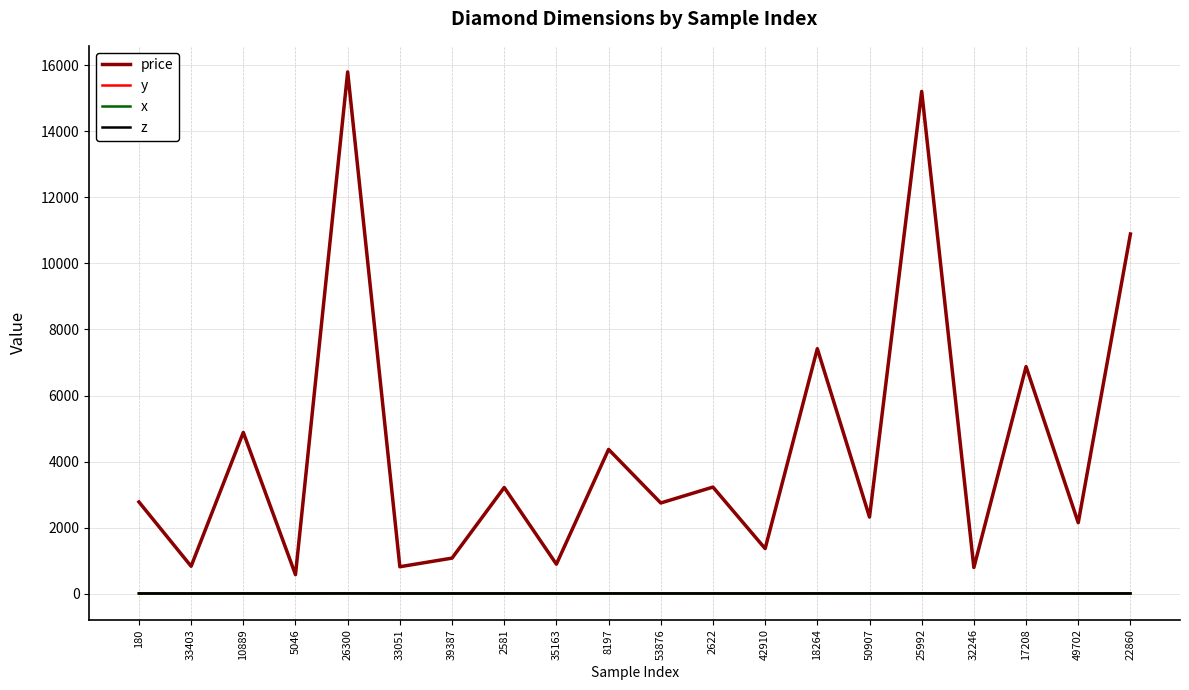

Between 33051 and 53876, which series saw the biggest shift?

price